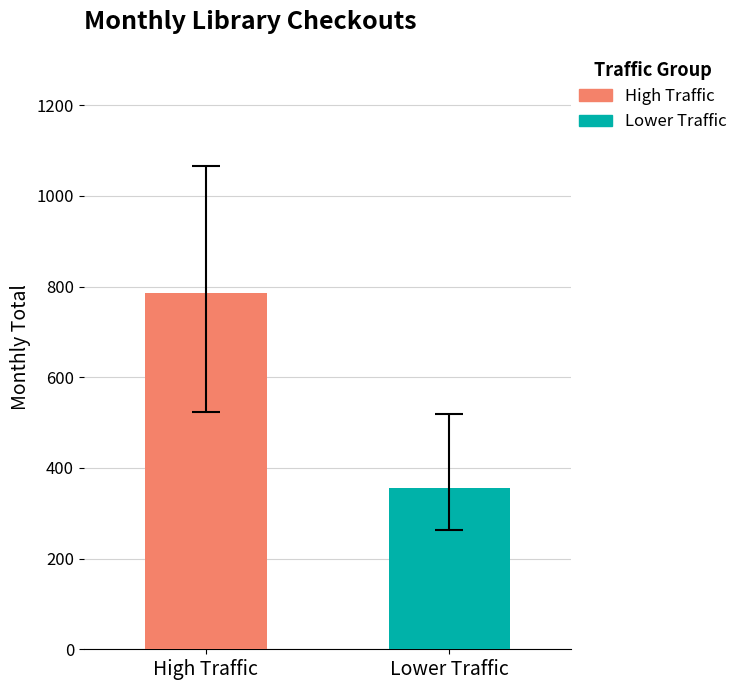

Which series has the widest spread of values?

High Traffic